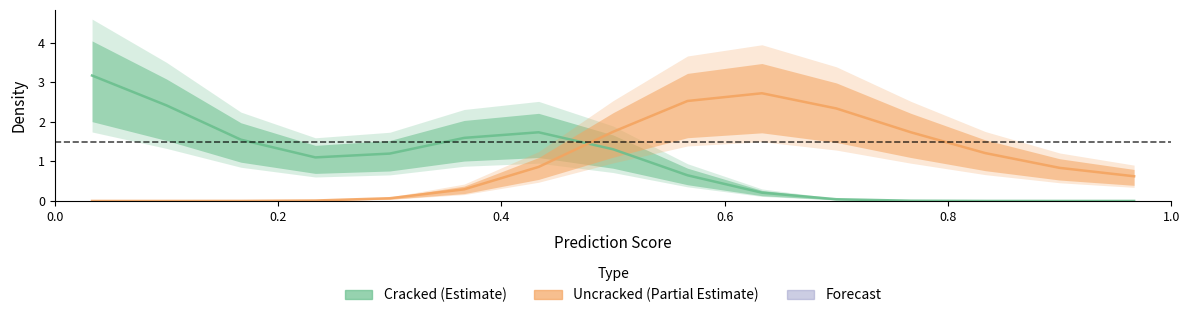

List the series in order of their overall mean, highest first.

Uncracked, Cracked